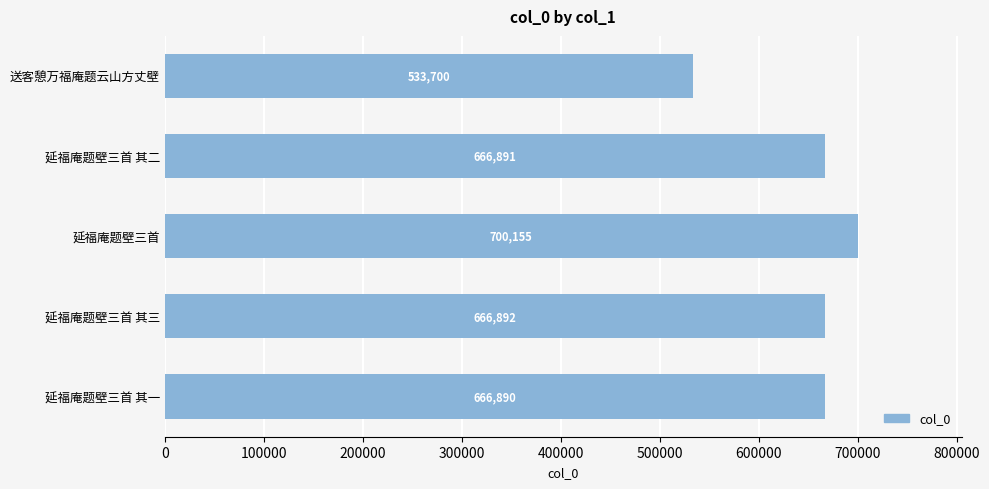

What is the label of the 4th bar from the bottom?

延福庵题壁三首 其二